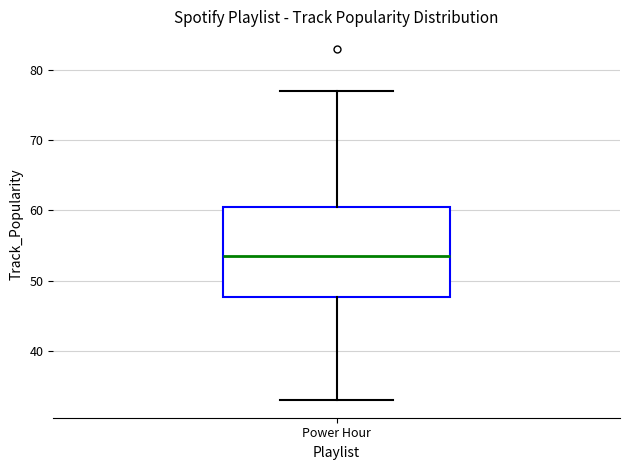

Read this box plot against the y-axis: the position of the median line, the range covered by the box, and the ends of both whiskers. The values are not printed on the chart, so give them approximately, as read against the axis.

median 54, box 48 to 61, whiskers 33 to 77